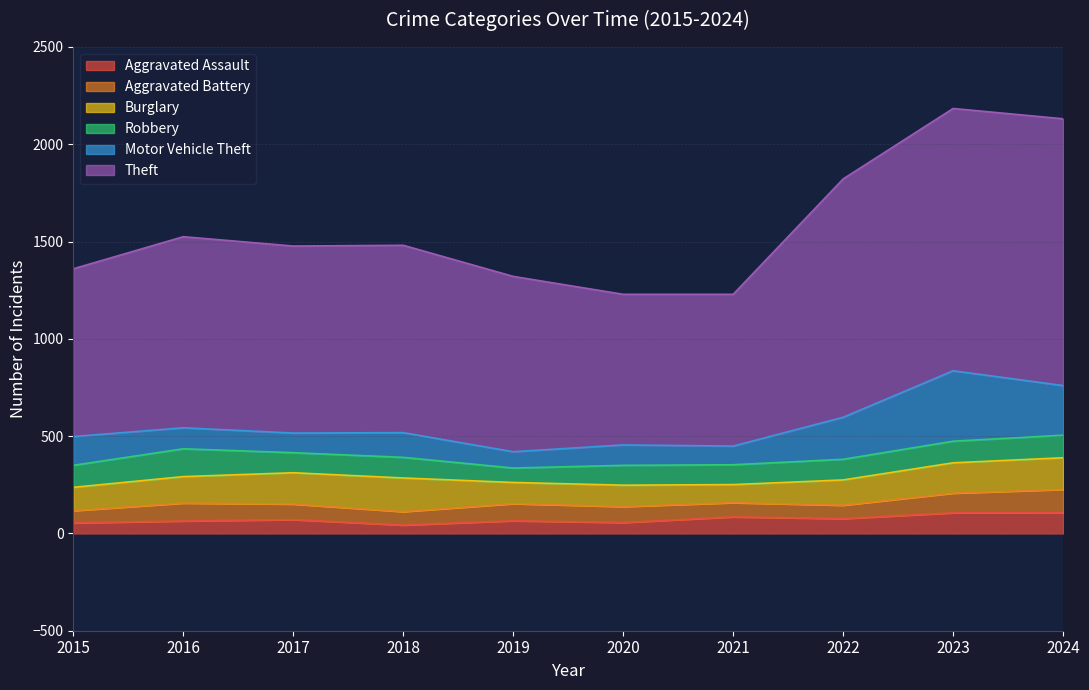

What is the total value across all series at 2021?

1229